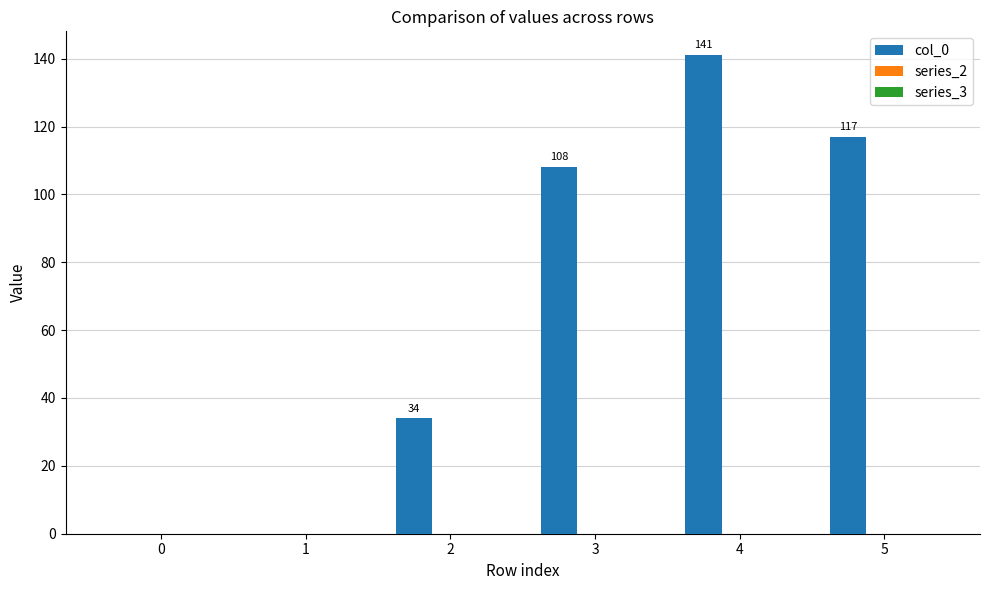

Between 5 and 4, which is larger?

4